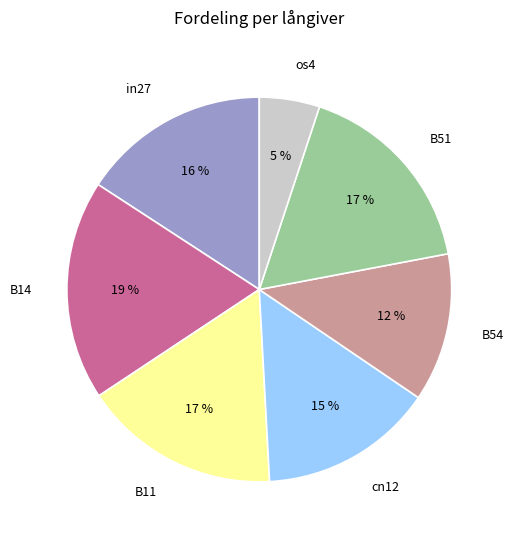

Is the sum of B51 and in27 greater than half?

No